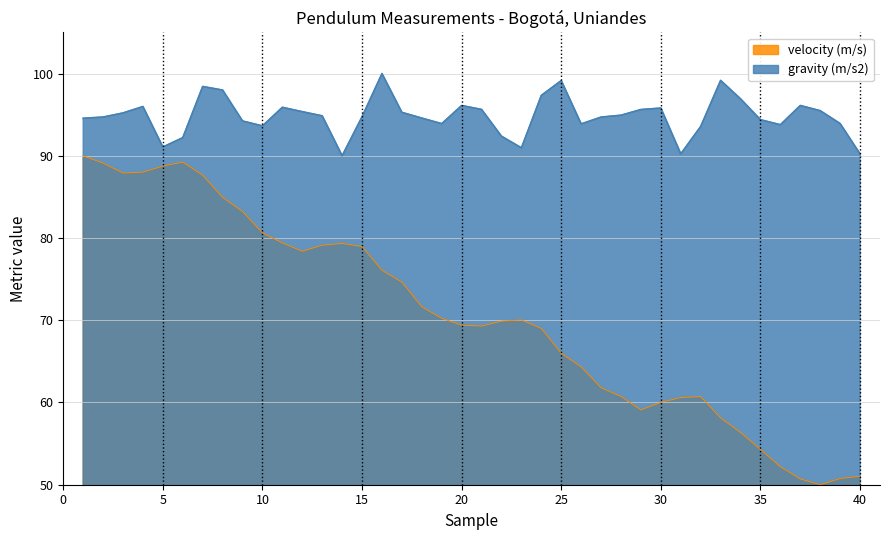

What is the difference between the second highest and minimum values in the gravity (m/s2) series?

9.2